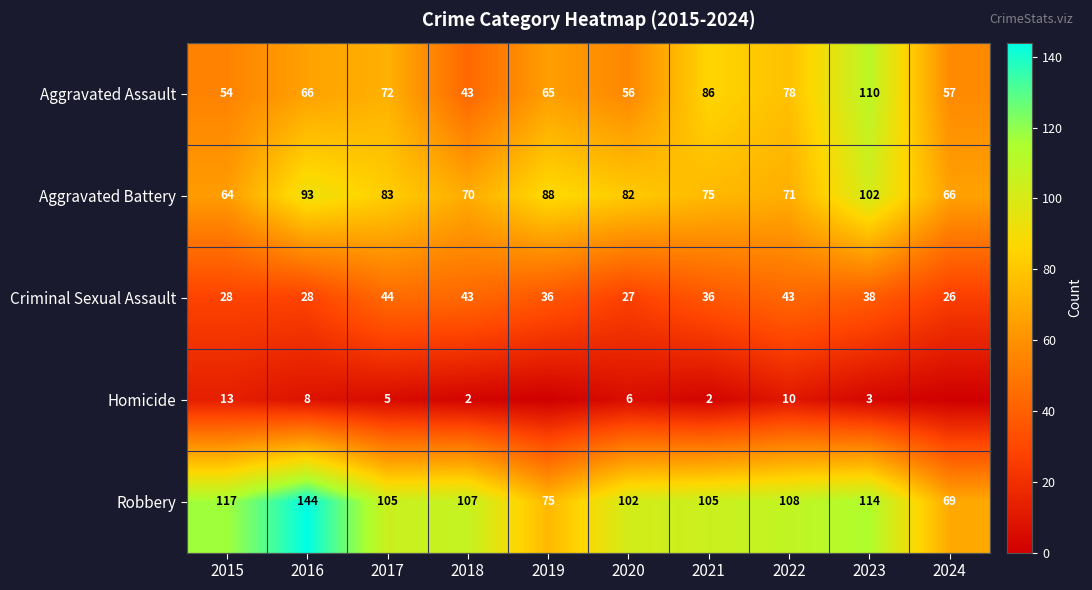

Where is Aggravated Battery nearest to the value 83?

2017